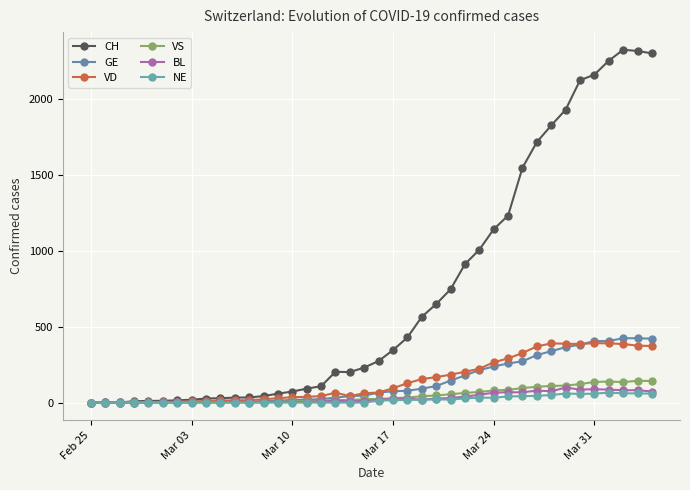

True or false: VS and CH intersect in this chart.

False